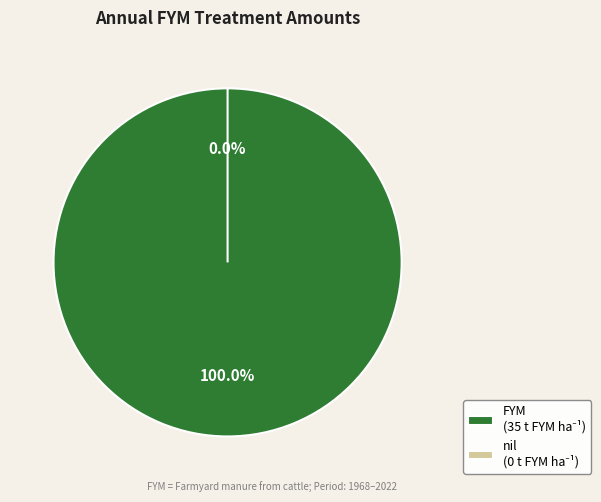

To the nearest percent, what is the combined percentage of nil and FYM?

100%